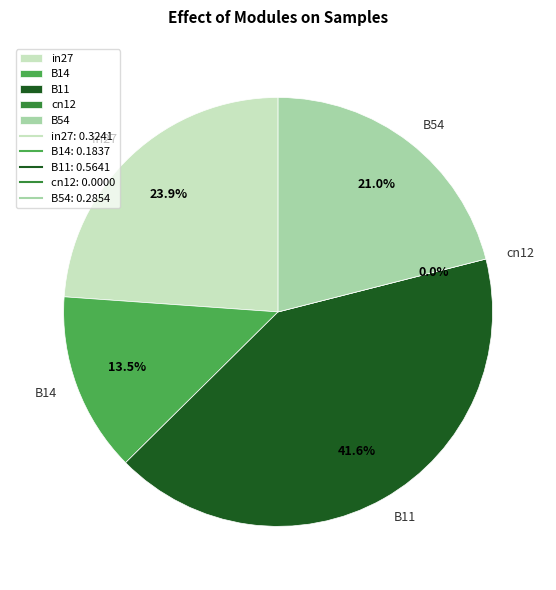

To the nearest percent, what portion does B14 represent?

14%